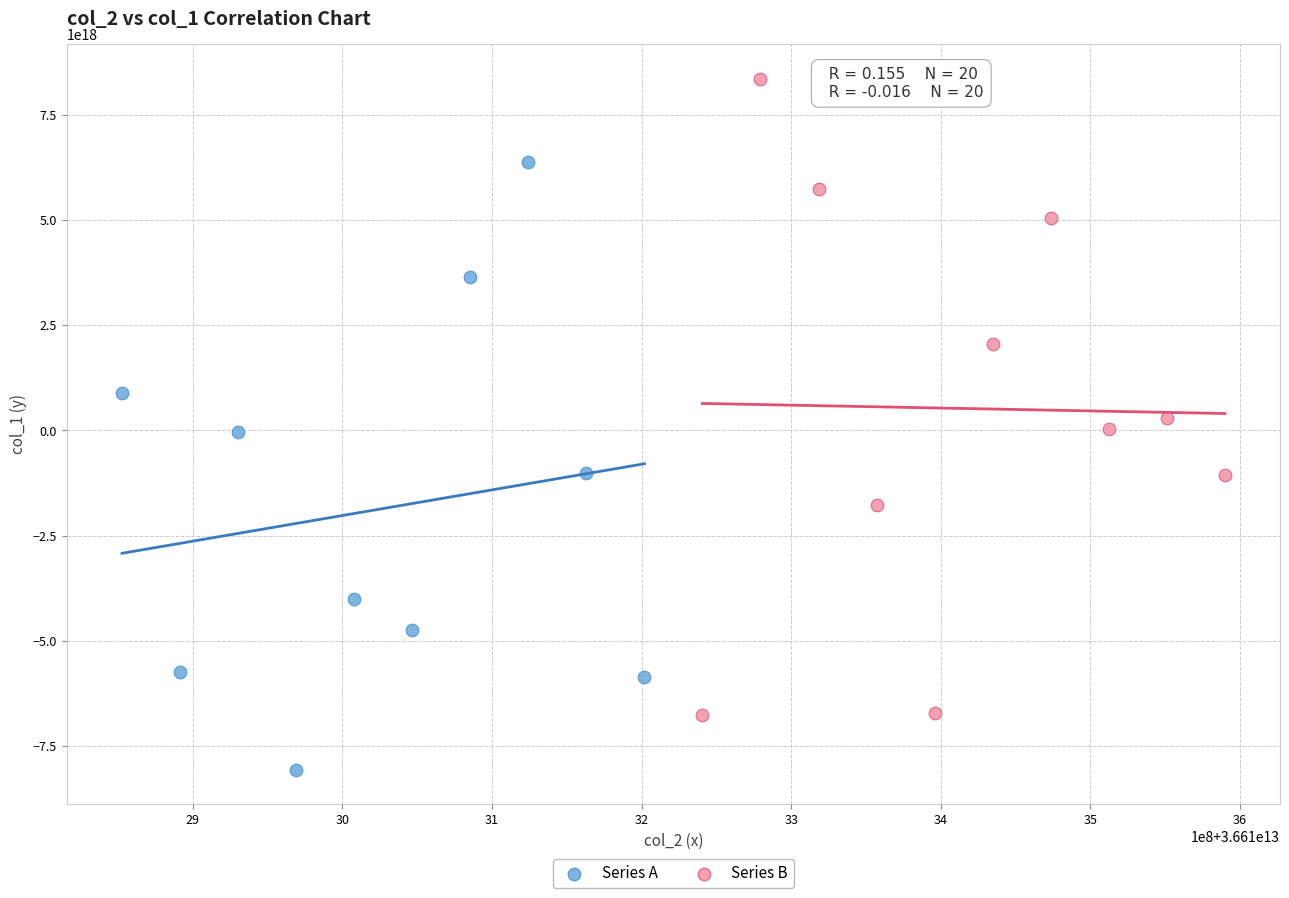

What are all the series names shown in the legend?

Series A, Series B